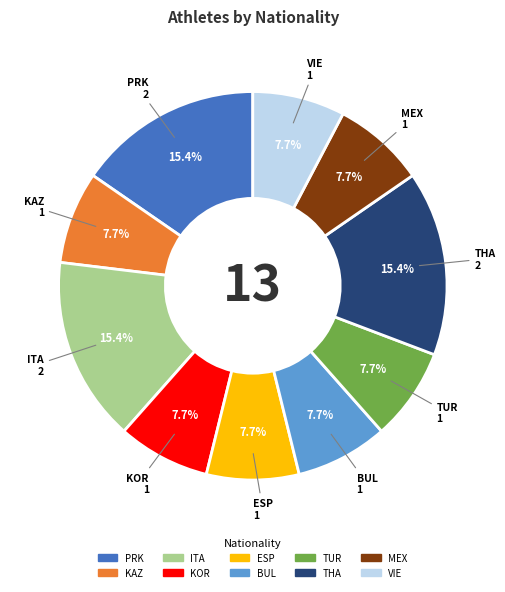

To the nearest percent, what is the difference between the largest and smallest slice percentages?

8%